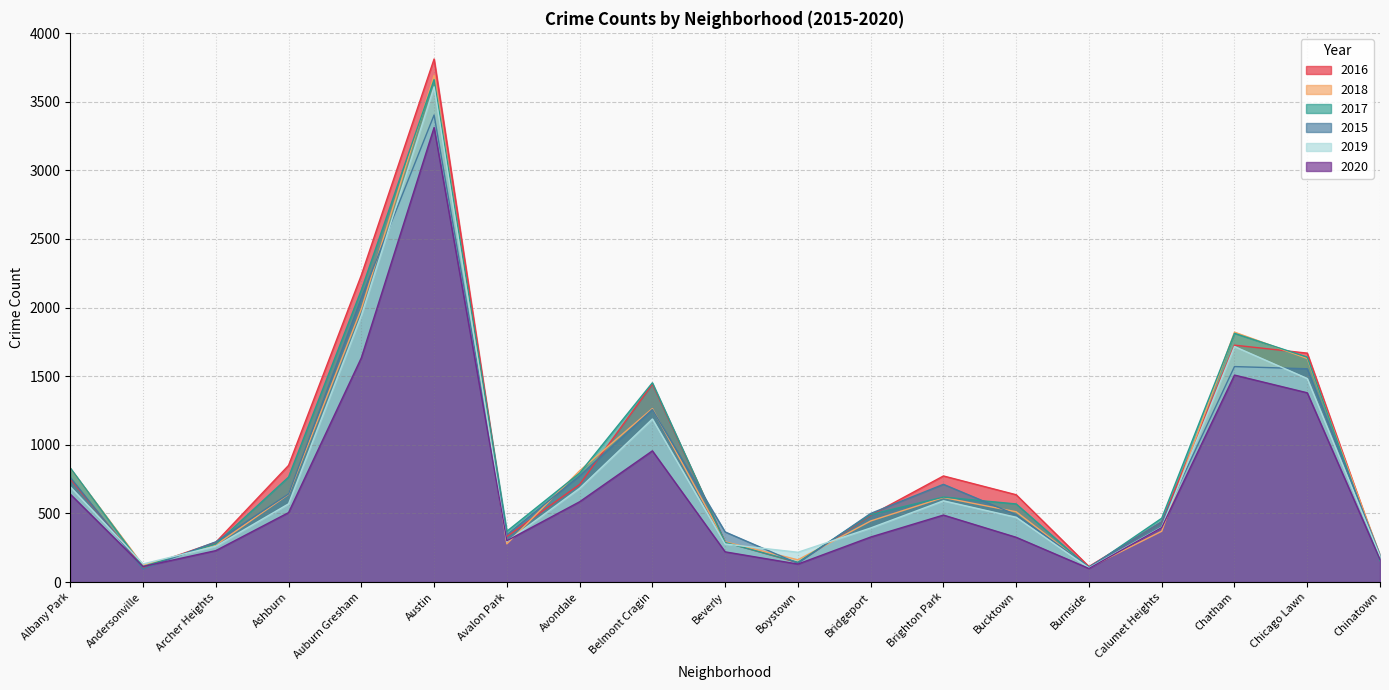

How many data points in 2017 are less than 569?

9